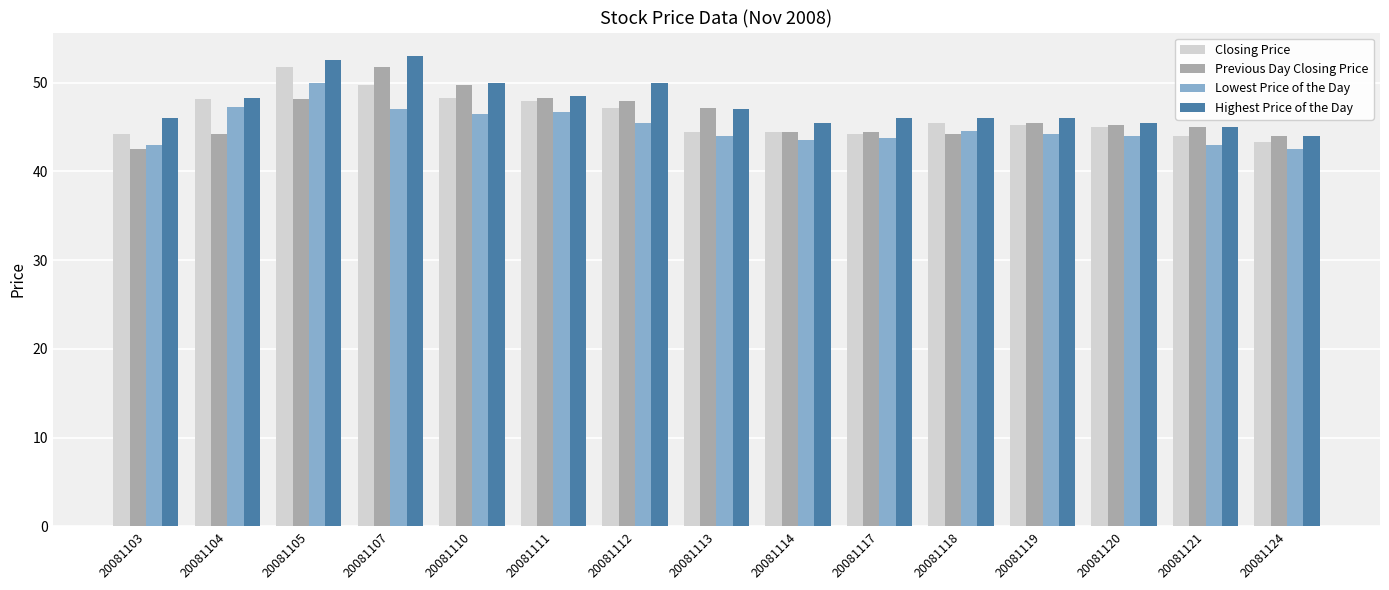

Which series changed the most between 20081105 and 20081124?

Highest Price of the Day